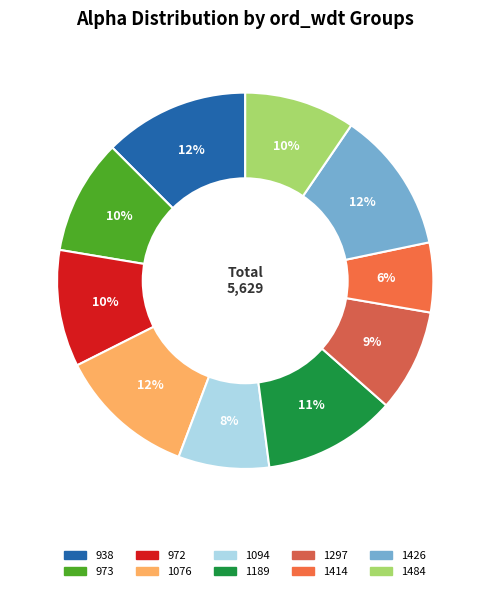

Count the number of slices in the pie.

10